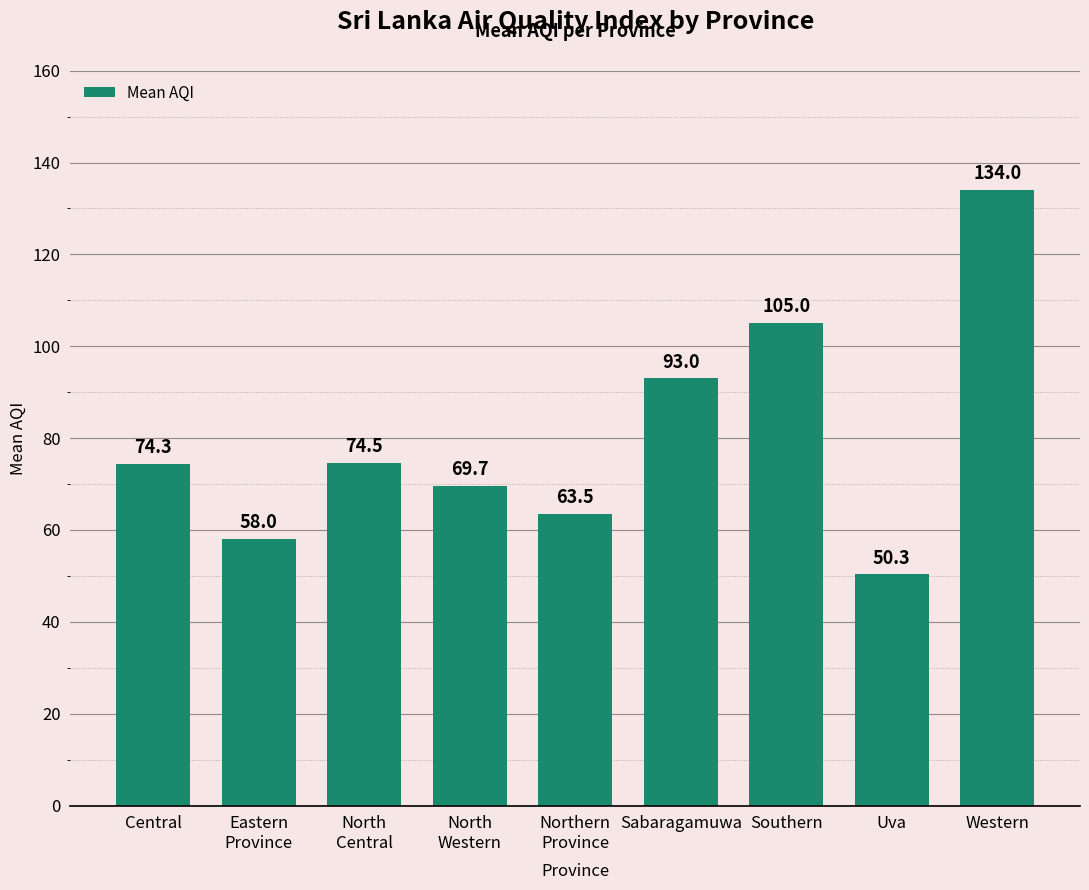

Reading left to right, what are all the values shown in this chart?

74.3	58.0	74.5	69.7	63.5	93.0	105.0	50.3	134.0